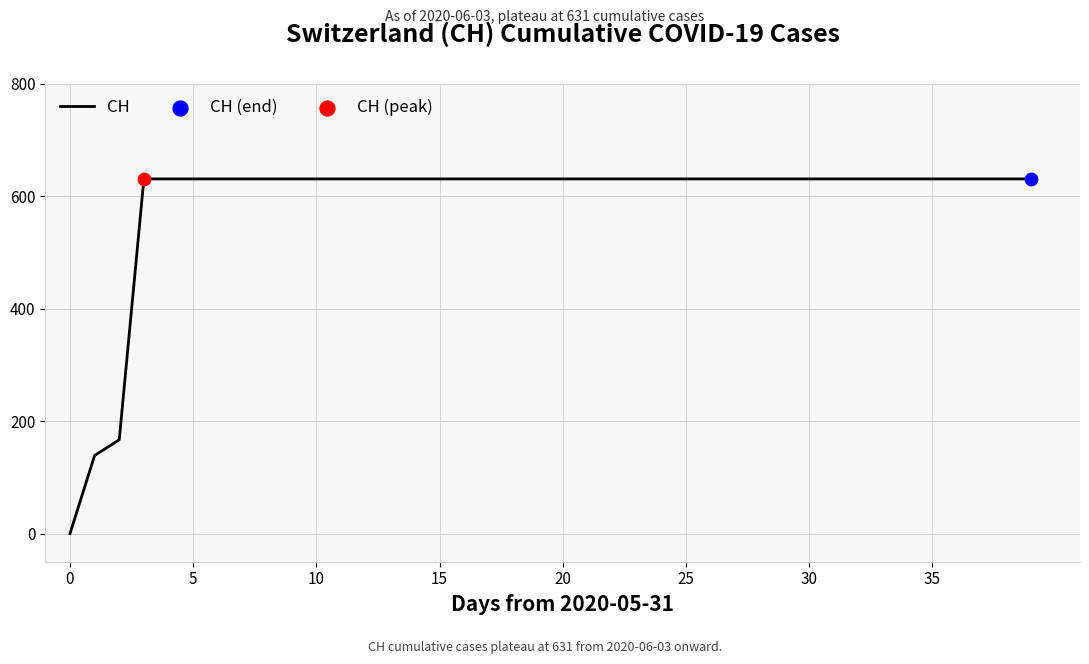

What is the difference between the maximum and minimum values?

631